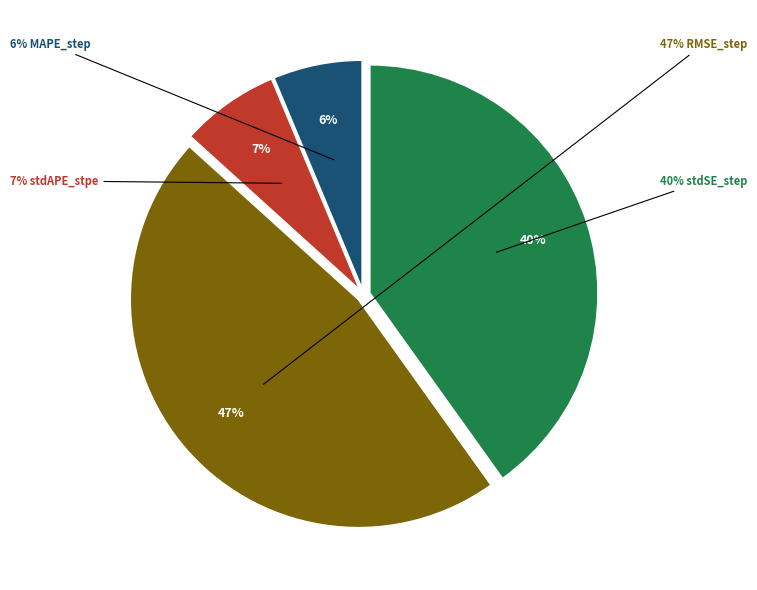

Which slice is the smallest?

MAPE_step